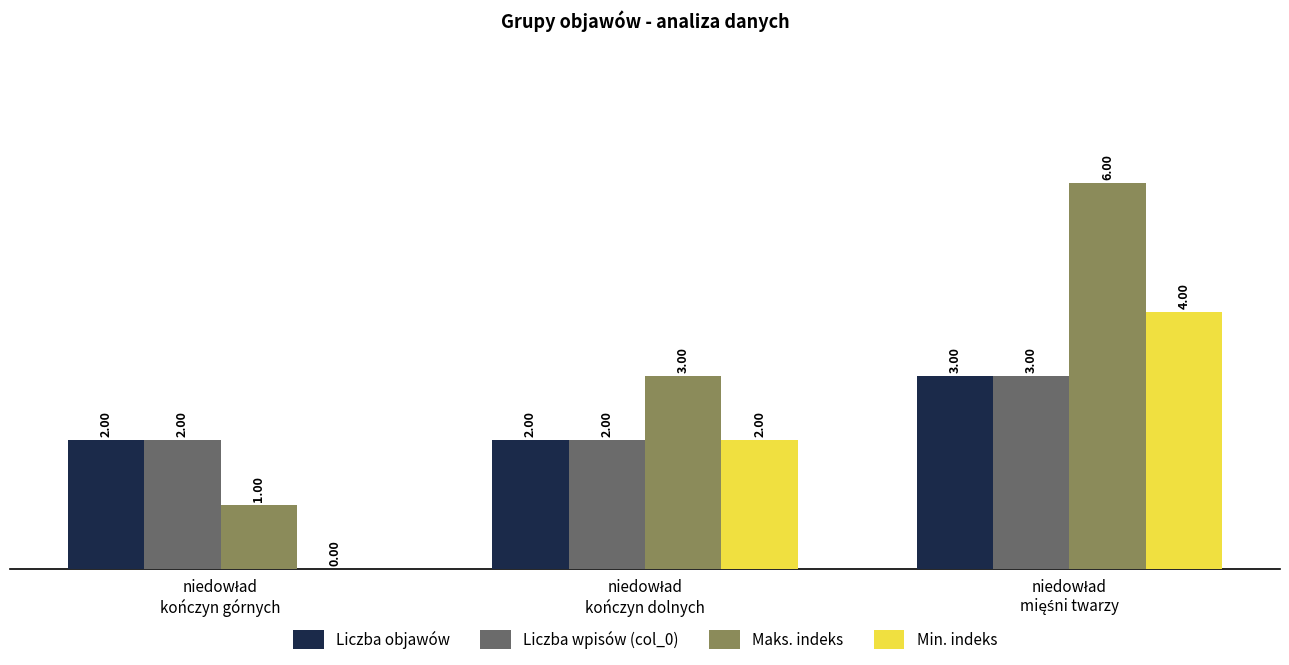

Which series has the largest total across all categories?

Maks. indeks